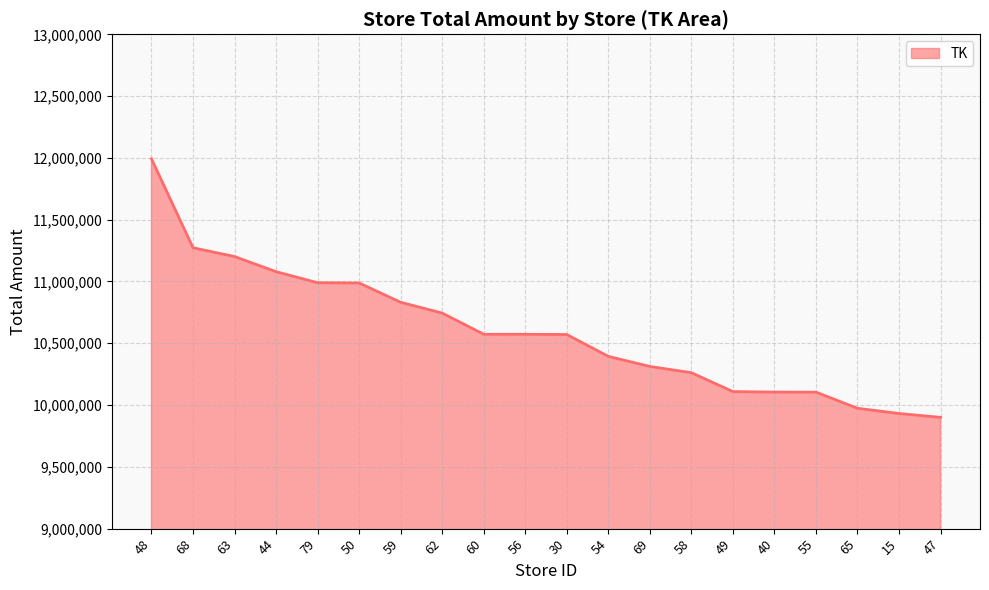

What is the minimum value shown in the chart?

9900304